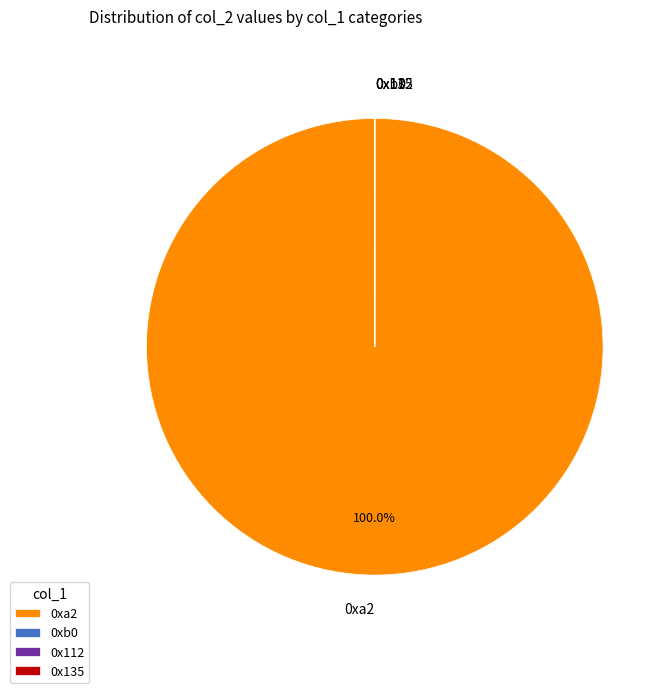

What is the largest slice in the pie chart?

0xa2